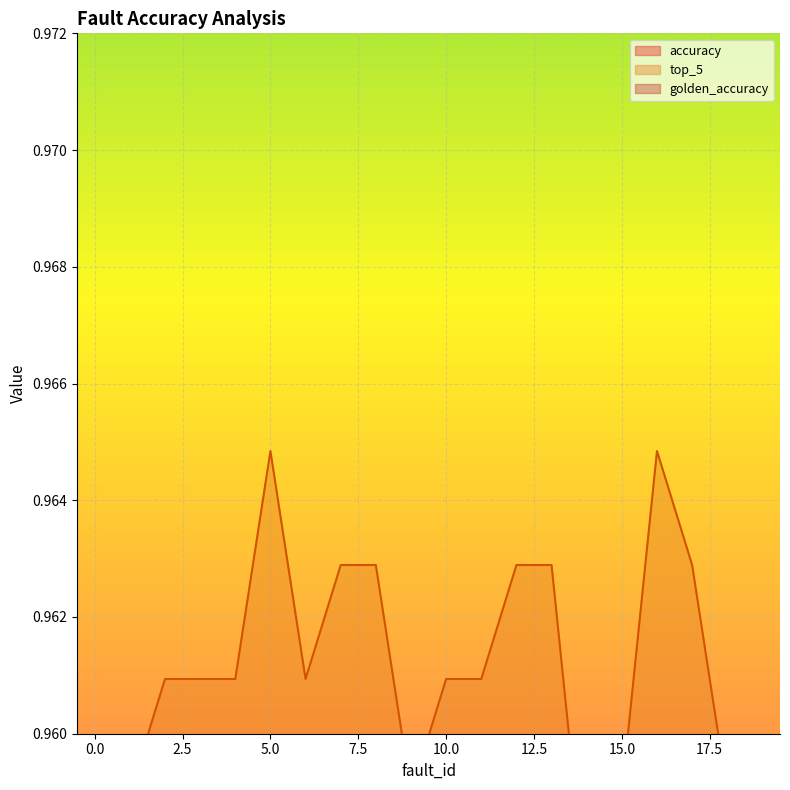

What is the minimum value shown in the chart?

0.7